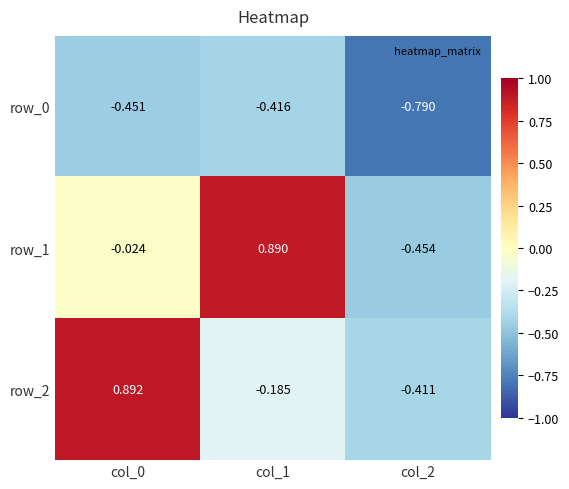

Is it true that row_2 equals 1.5 at col_0?

False